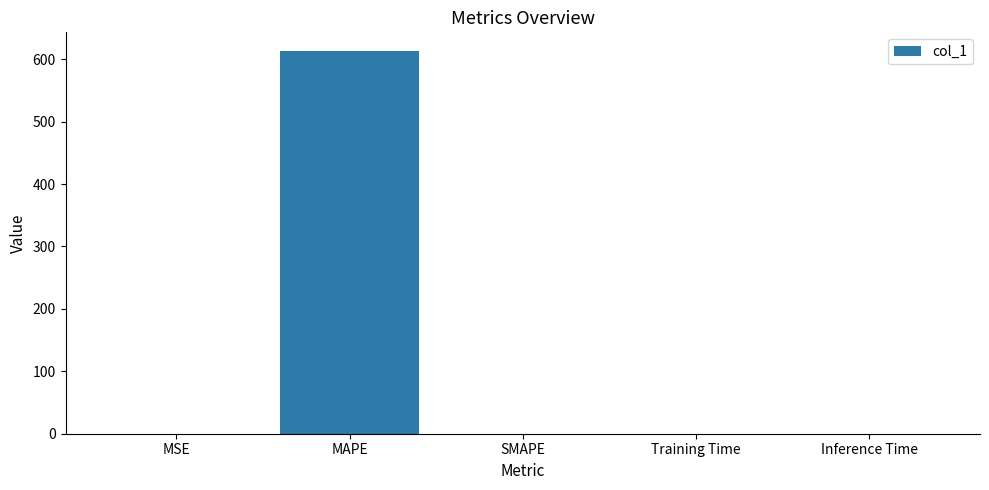

How many data points are above 0?

4